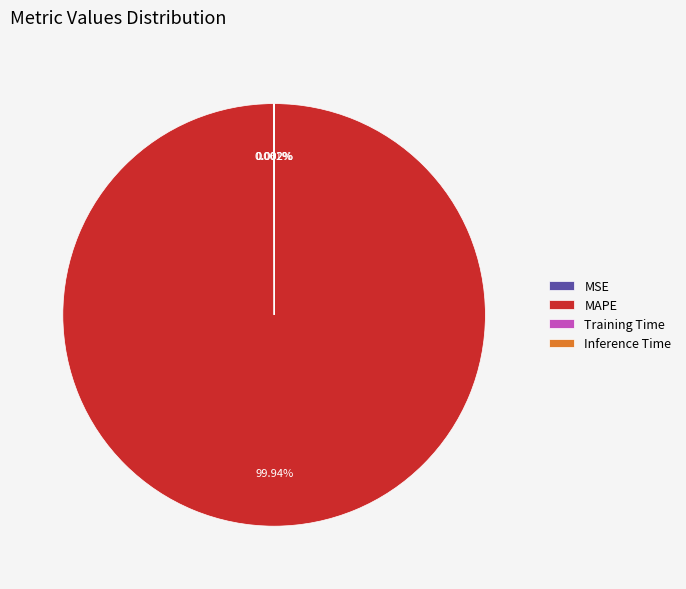

Which slice represents more than half of the pie?

MAPE